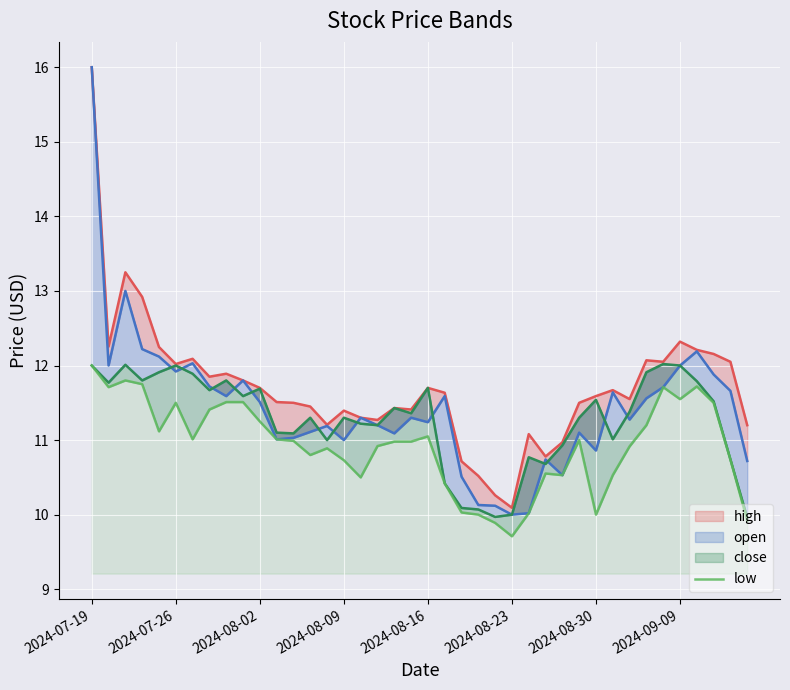

Reading right to left, list all the values displayed in this chart.

9.9	10.7	11.5	11.7	11.5	11.7	11.2	10.9	10.5	10.0	11.0	10.5	10.6	10.0	9.7	9.9	10.0	10.0	10.4	11.1	11.0	11.0	10.9	10.5	10.7	10.9	10.8	11.0	11.0	11.2	11.5	11.5	11.4	11.0	11.5	11.1	11.8	11.8	11.7	12.0